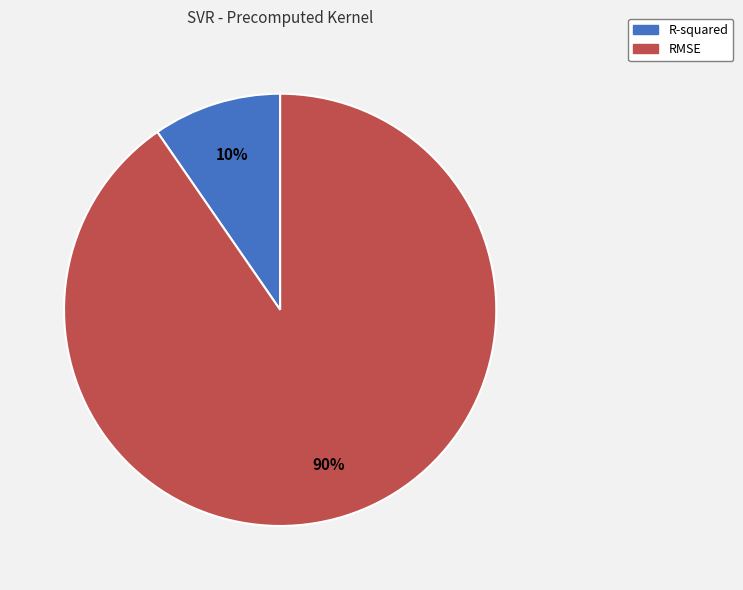

Does R-squared account for over 50% of the chart?

No